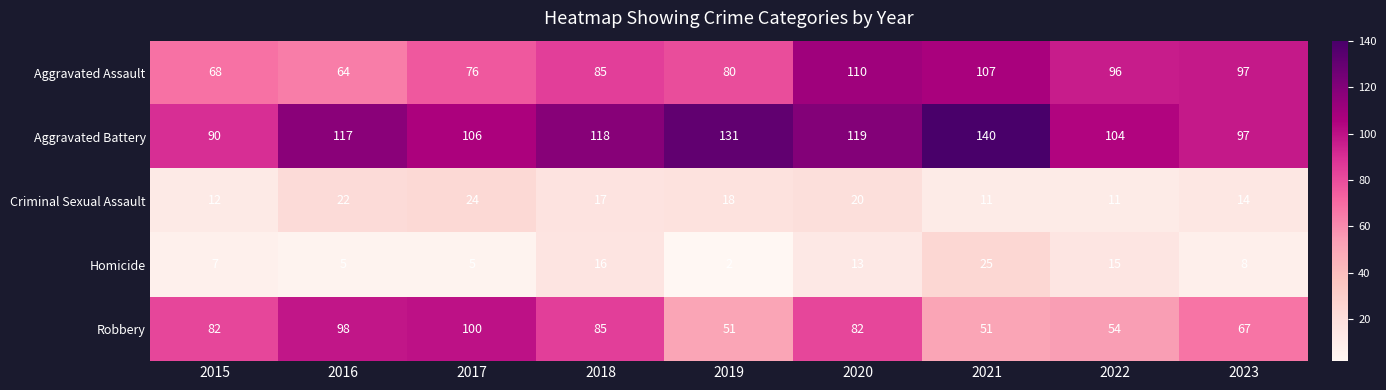

Where is Criminal Sexual Assault nearest to the value 17?

2018